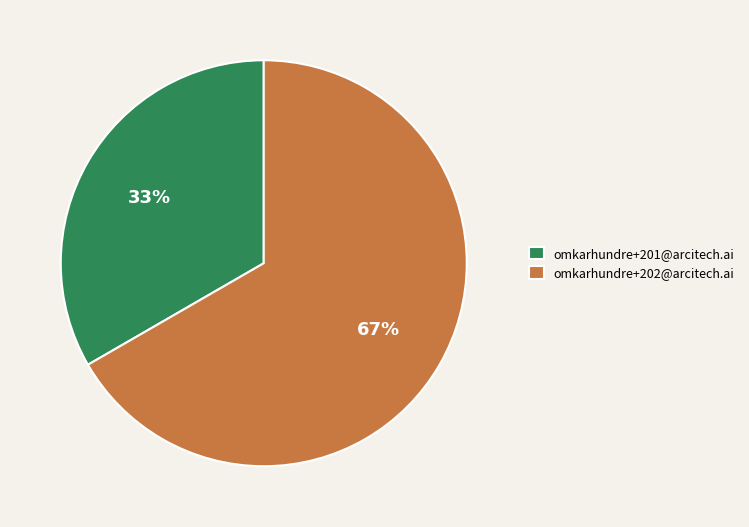

Which category has the smallest portion of the pie?

omkarhundre+201@arcitech.ai